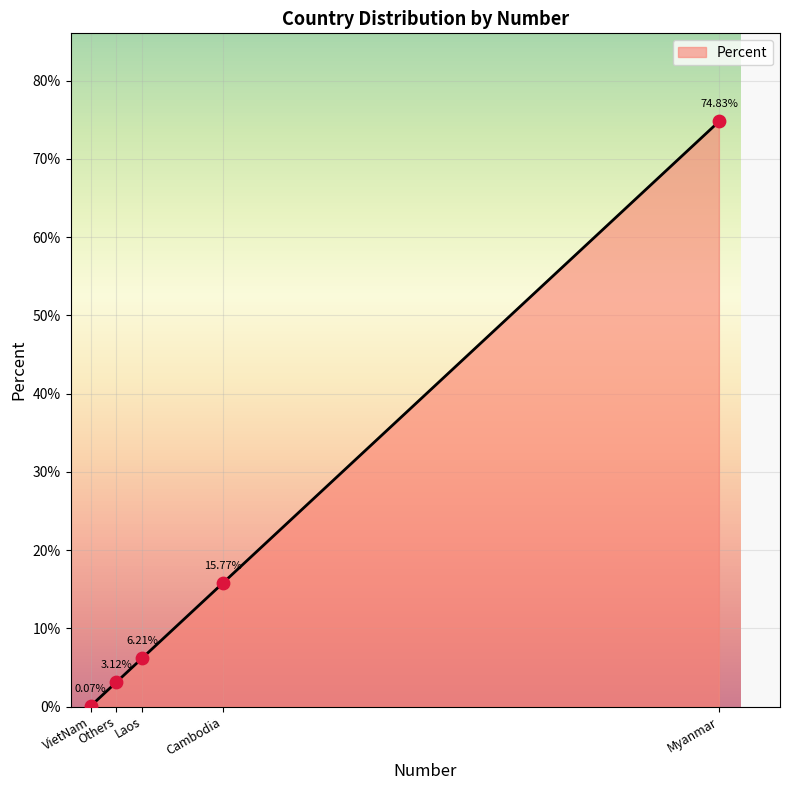

Between VietNam and Myanmar, which is larger?

Myanmar